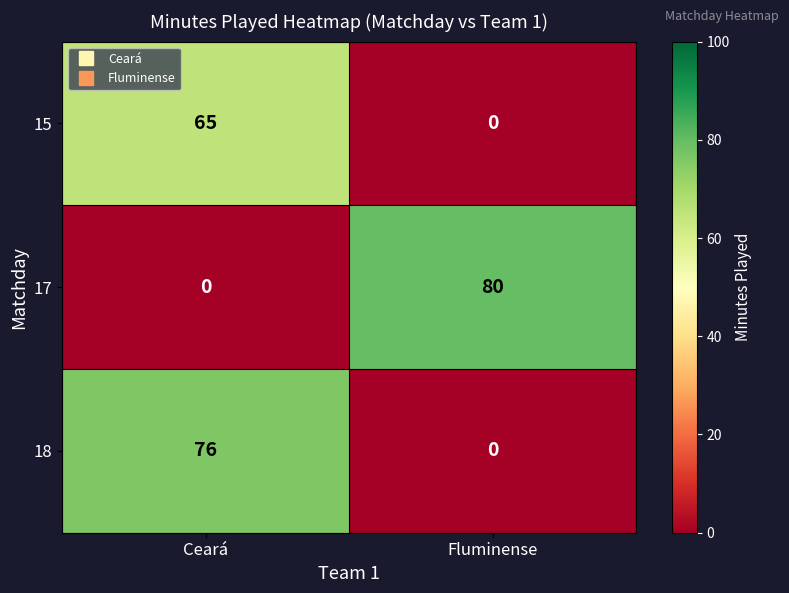

The 15 series shows 0 at Fluminense. True or false?

True